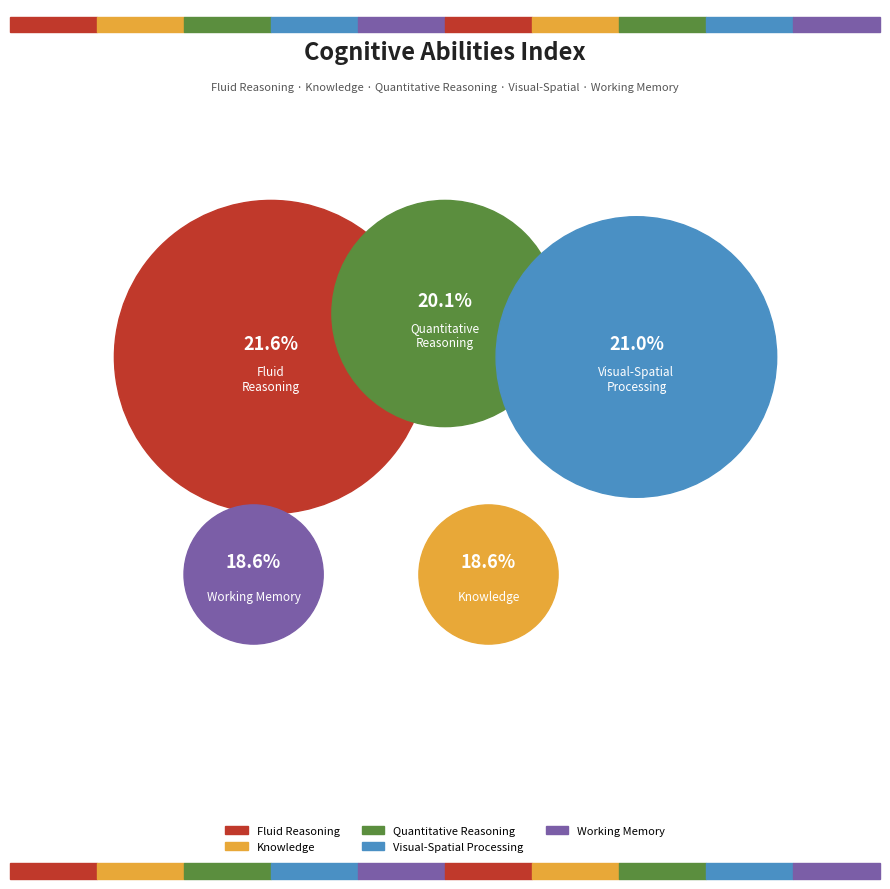

Which slice is the largest?

Fluid Reasoning